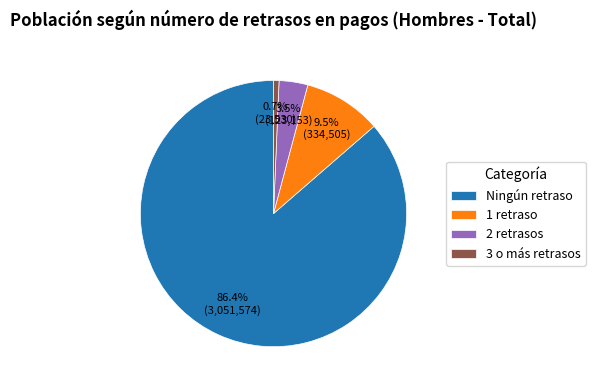

Count the number of slices in the pie.

4